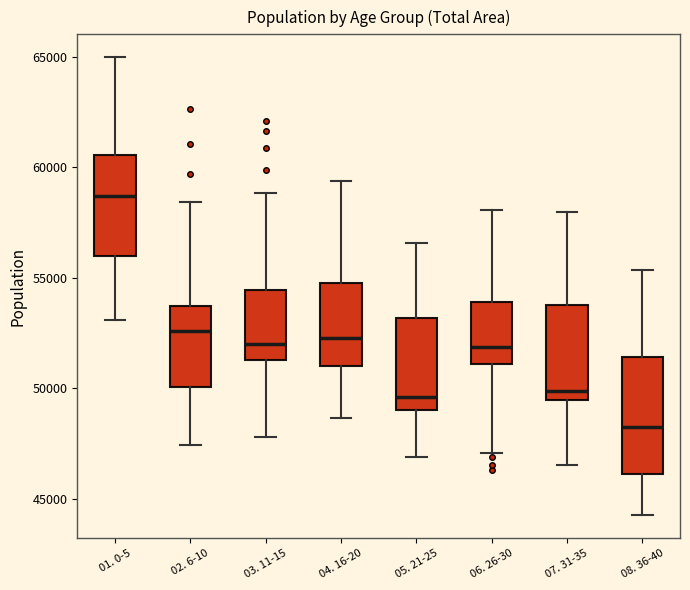

Where does the lower whisker of the box for 02. 6-10 end on the y-axis? The values are not printed on the chart, so give them approximately, as read against the axis.

47500